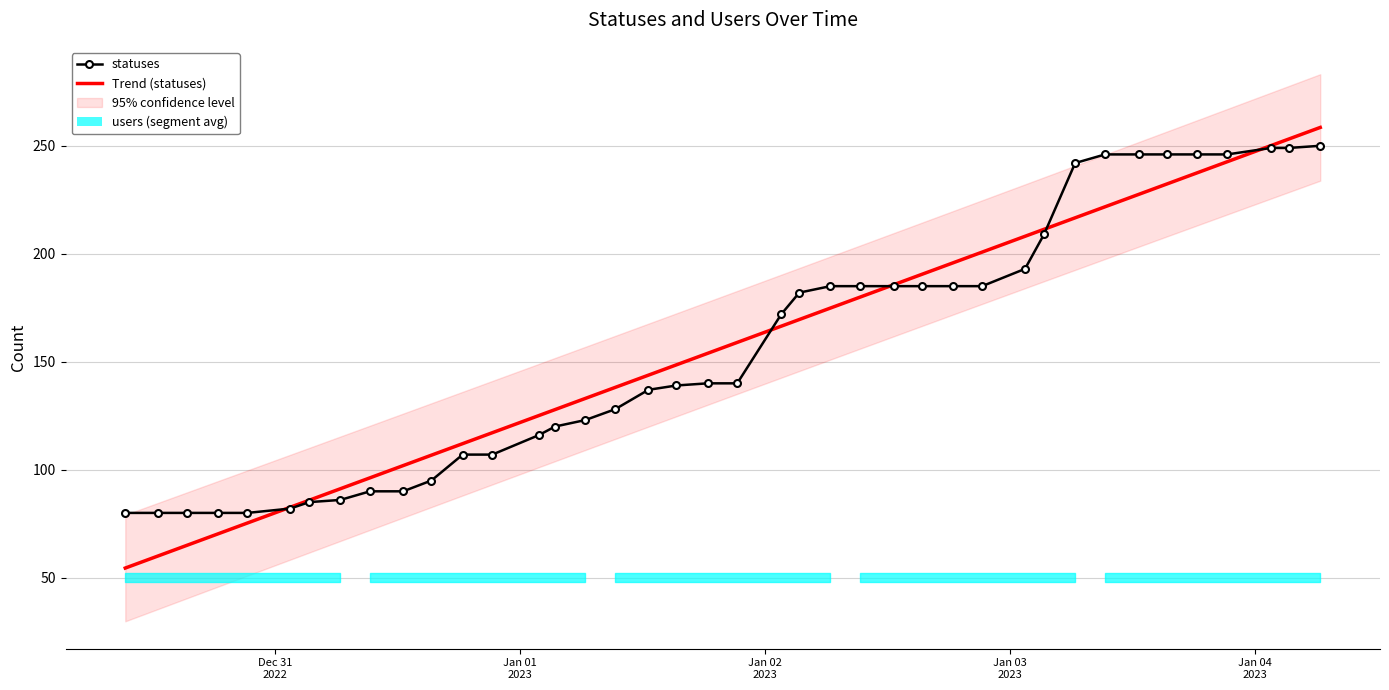

What is the lowest value of the Trend (statuses) series?

54.5